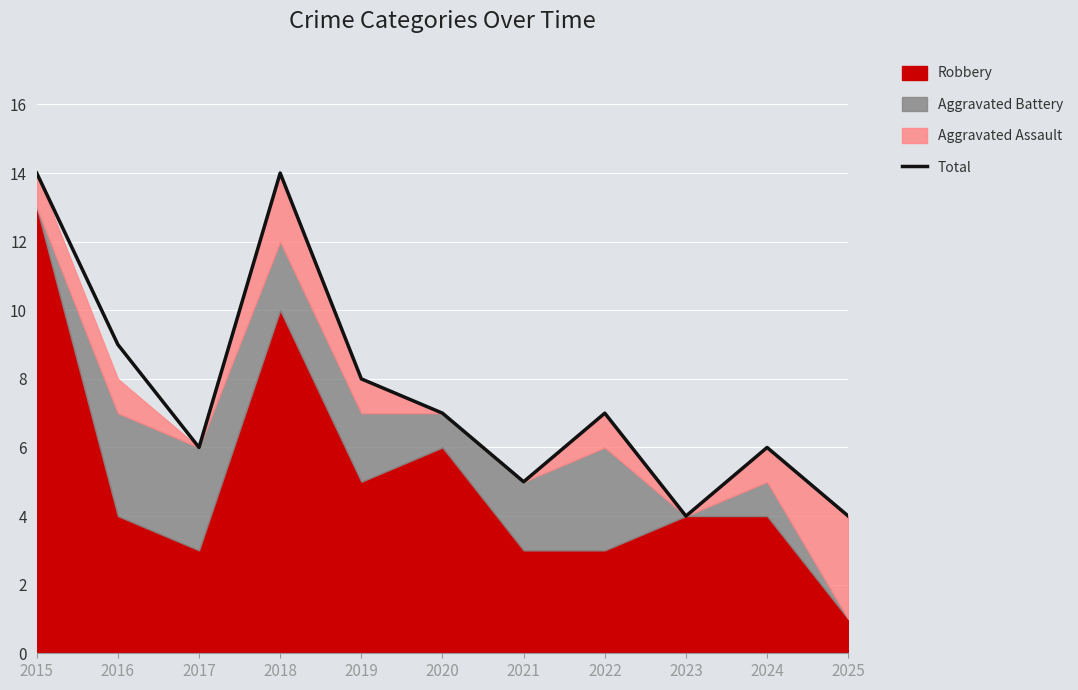

Where is the first local maximum?

2018